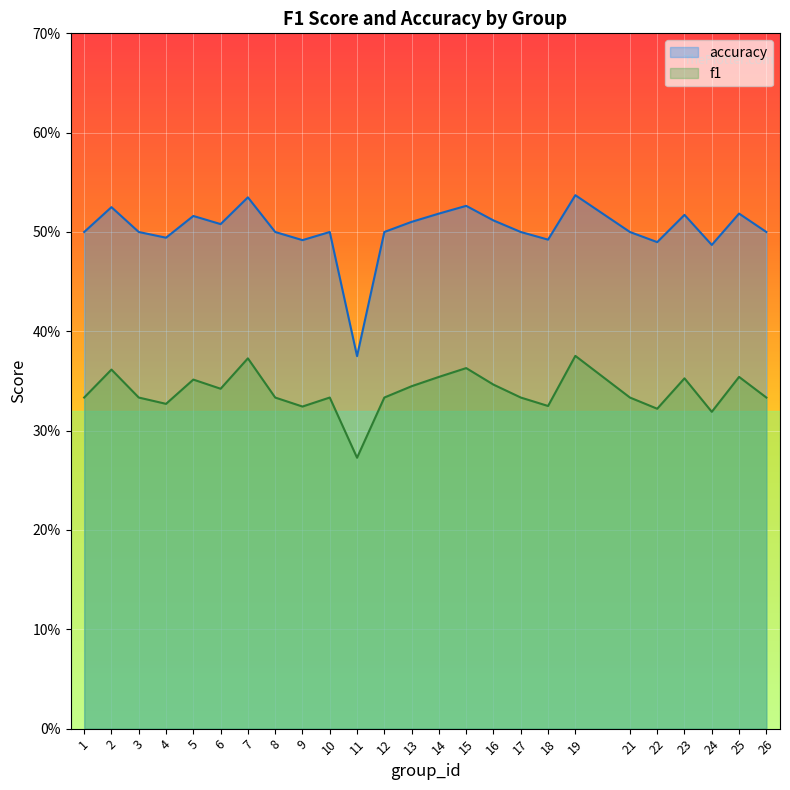

What is the sum of all f1 values?

8.5